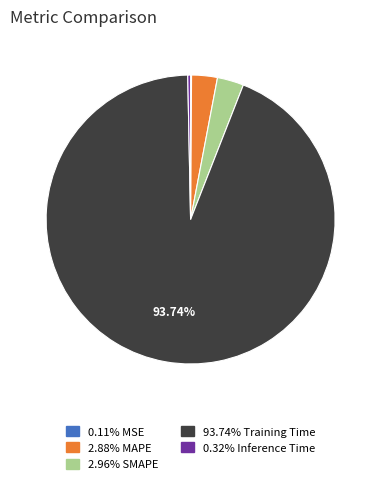

Is there a majority slice in this chart?

Yes